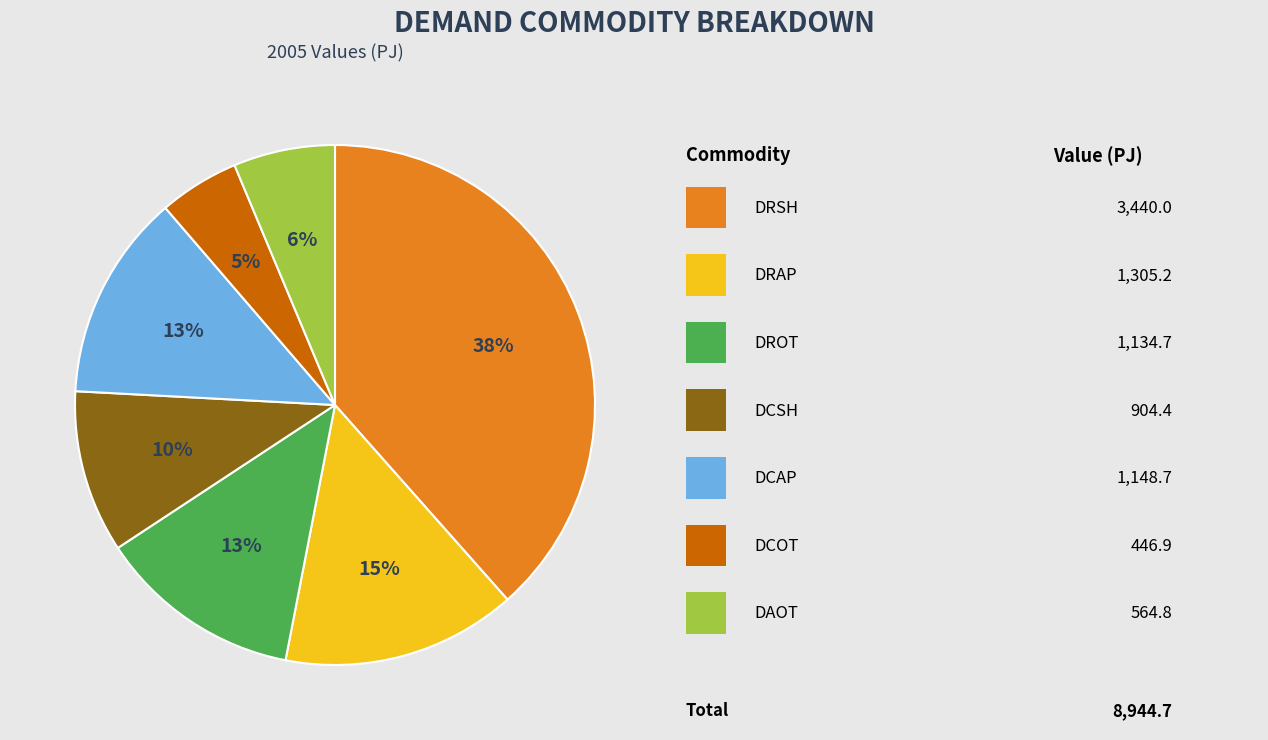

To the nearest percent, what is the difference between the largest and smallest slice percentages?

33%